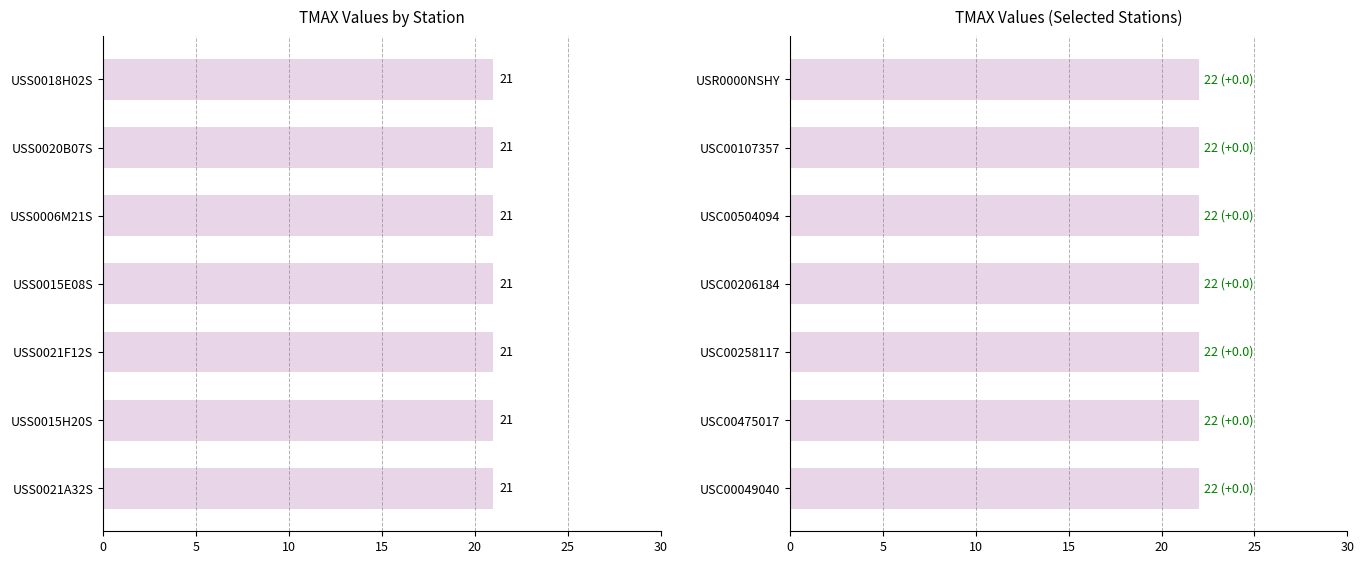

List the labels in order of value, largest first.

USR0000NSHY, USC00107357, USC00504094, USC00206184, USC00258117, USC00475017, USC00049040, USS0018H02S, USS0020B07S, USS0006M21S, USS0015E08S, USS0021F12S, USS0015H20S, USS0021A32S